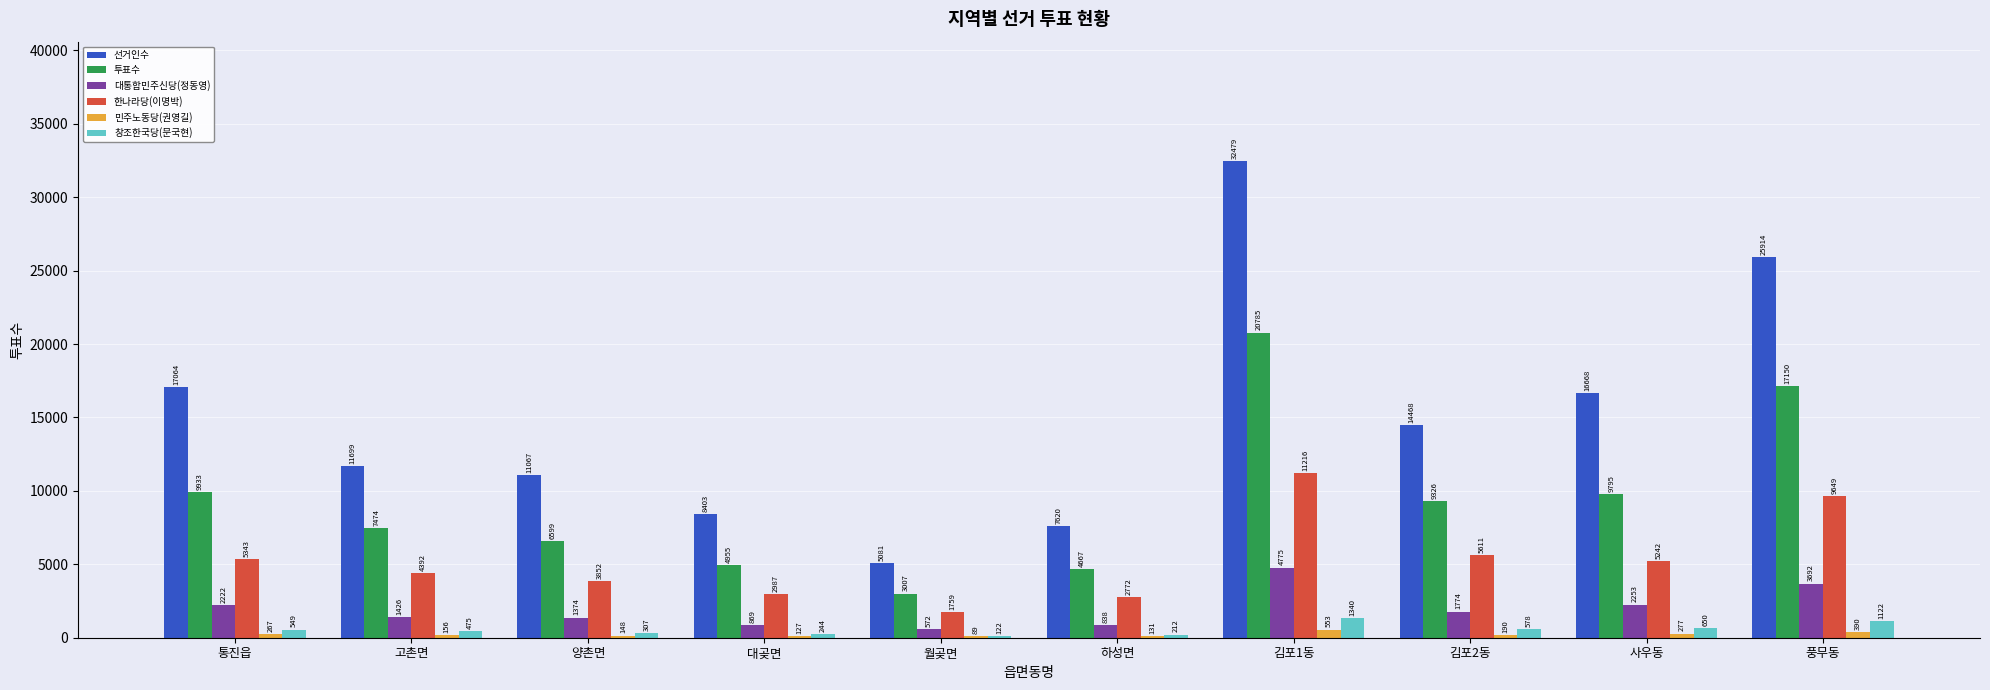

At which category is the sum across all series the highest?

김포1동